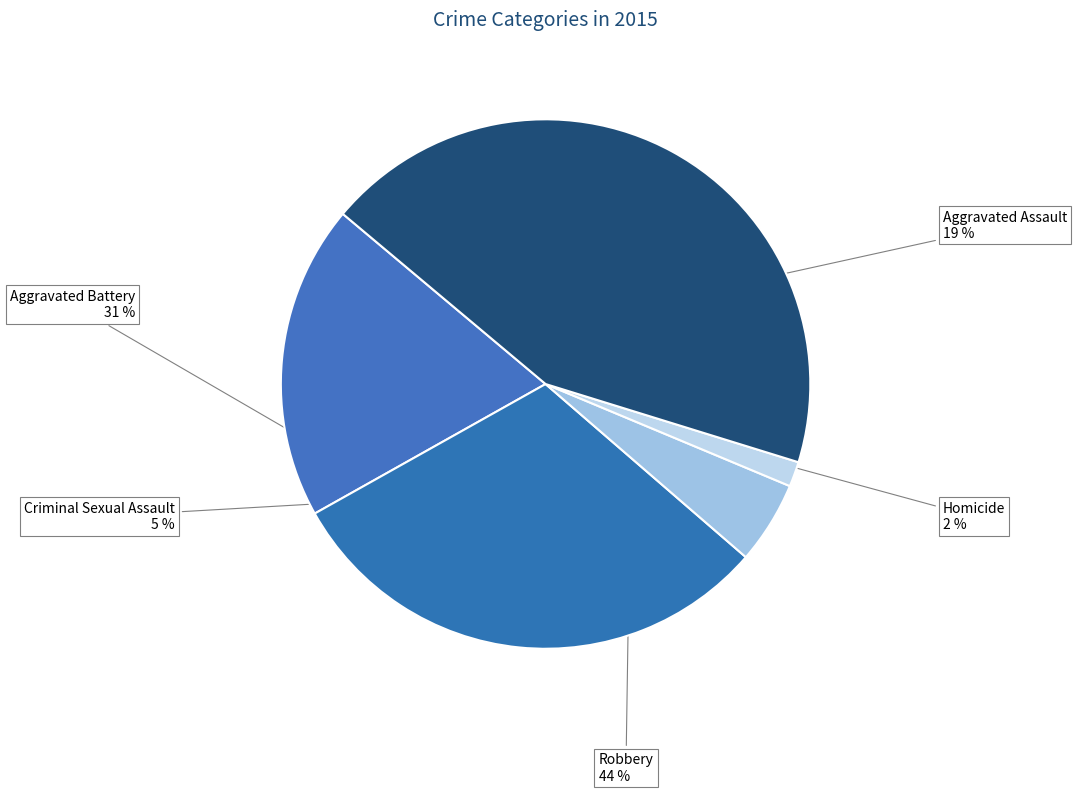

How many slices are in this pie chart?

5